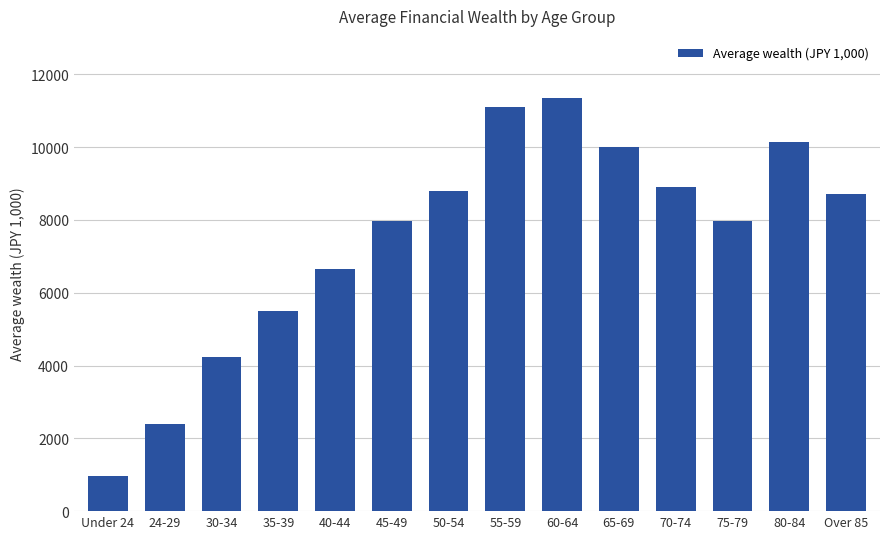

Which has a higher value, 30-34 or Under 24?

30-34